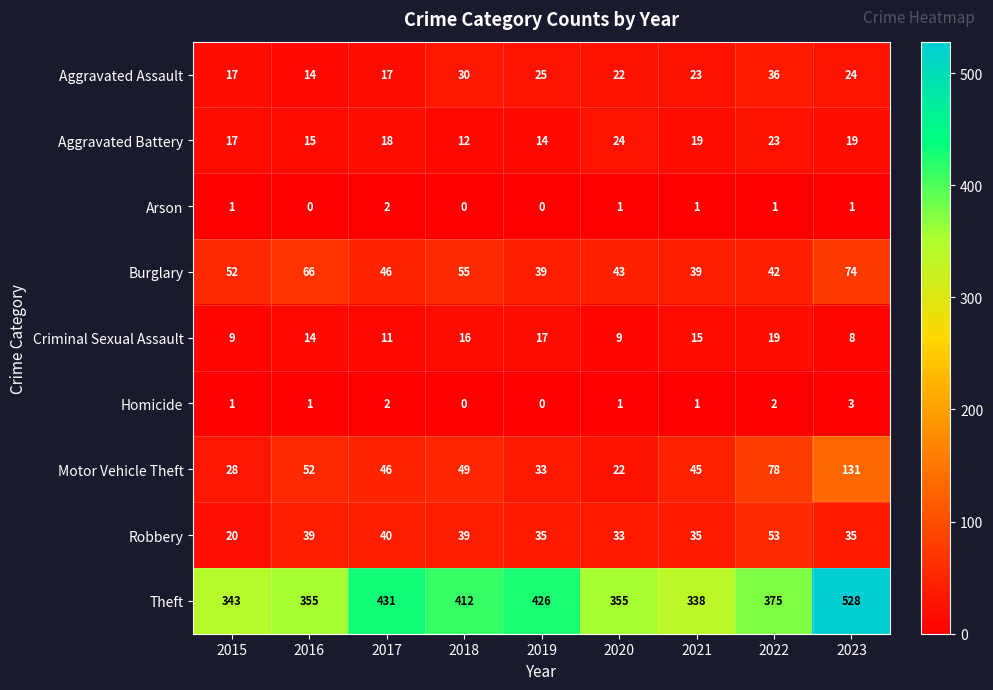

Which series has the largest range (max minus min)?

Theft